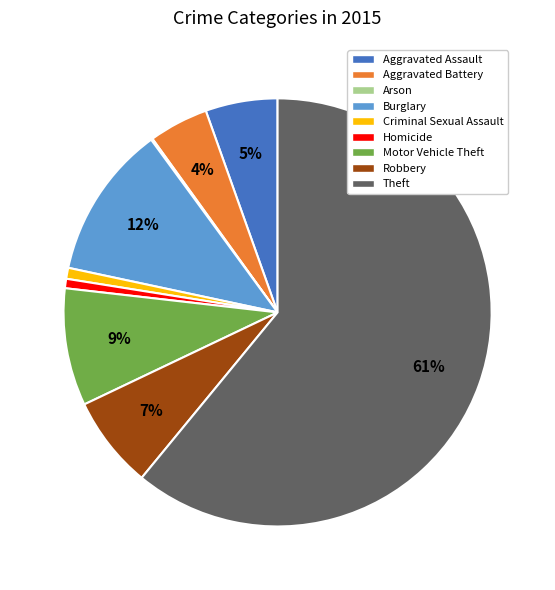

Is the sum of Burglary and Criminal Sexual Assault greater than half?

No